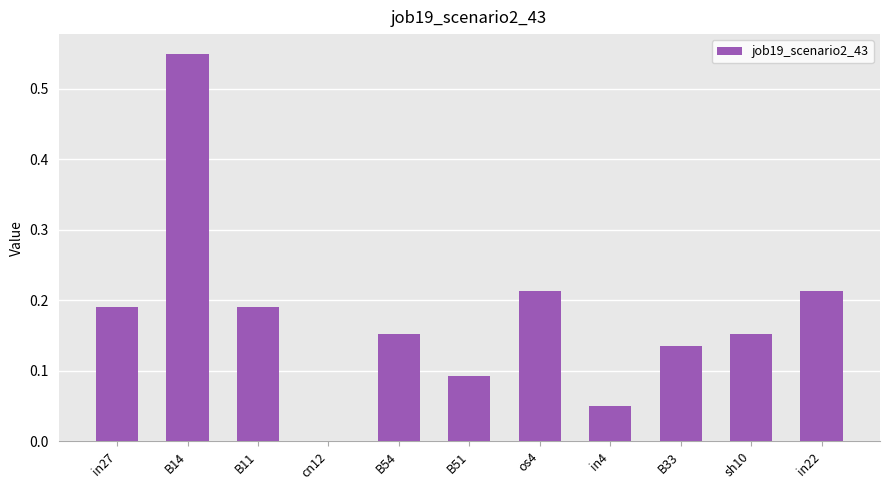

At which category does the chart reach its peak across all series?

B14